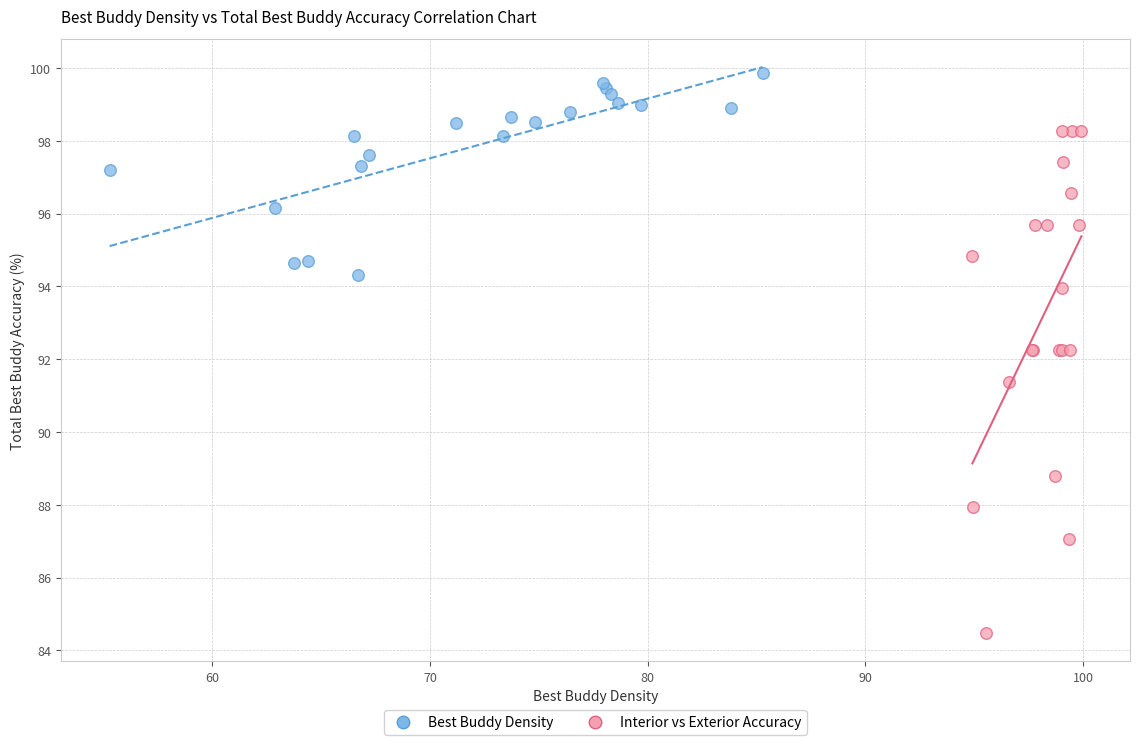

Which series has the widest spread of Y values?

Interior vs Exterior Accuracy